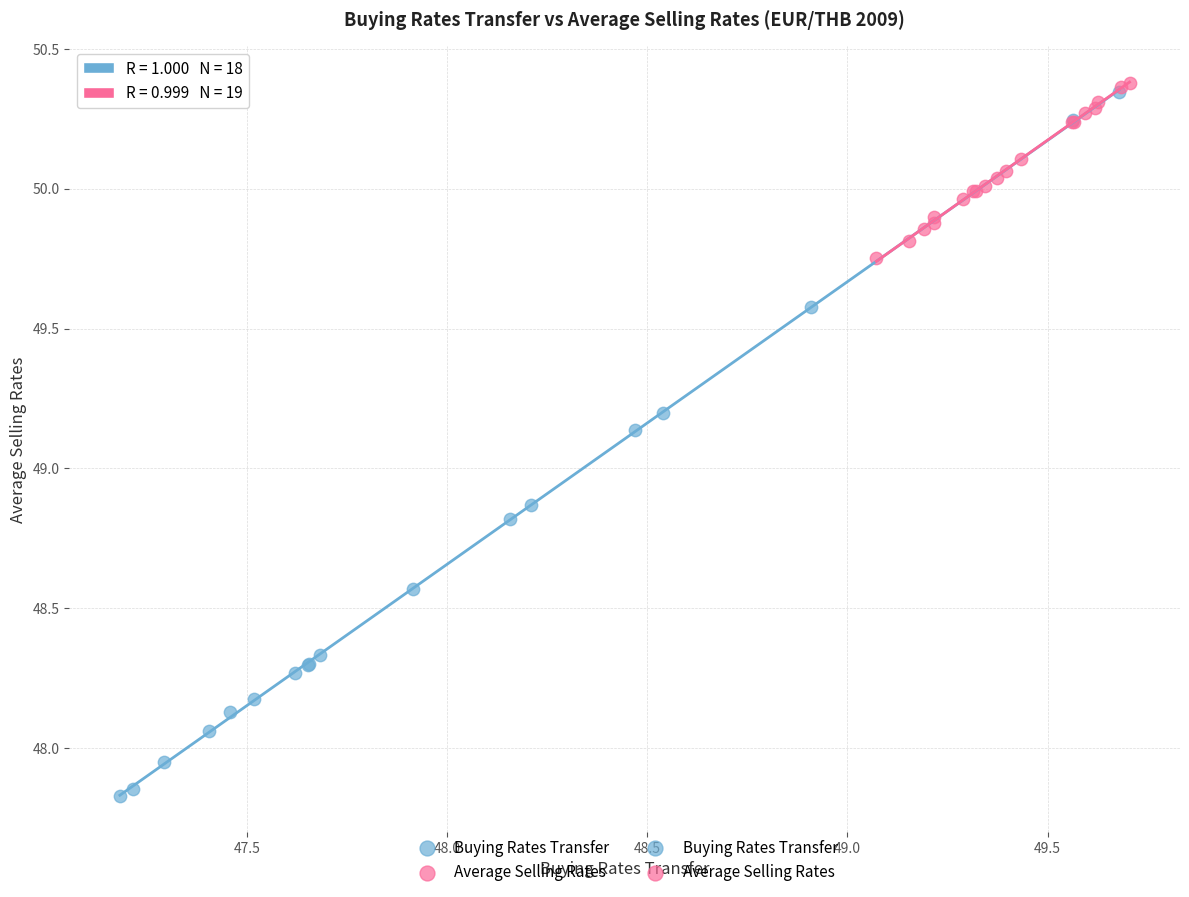

Which series reaches the maximum Y coordinate?

Average Selling Rates